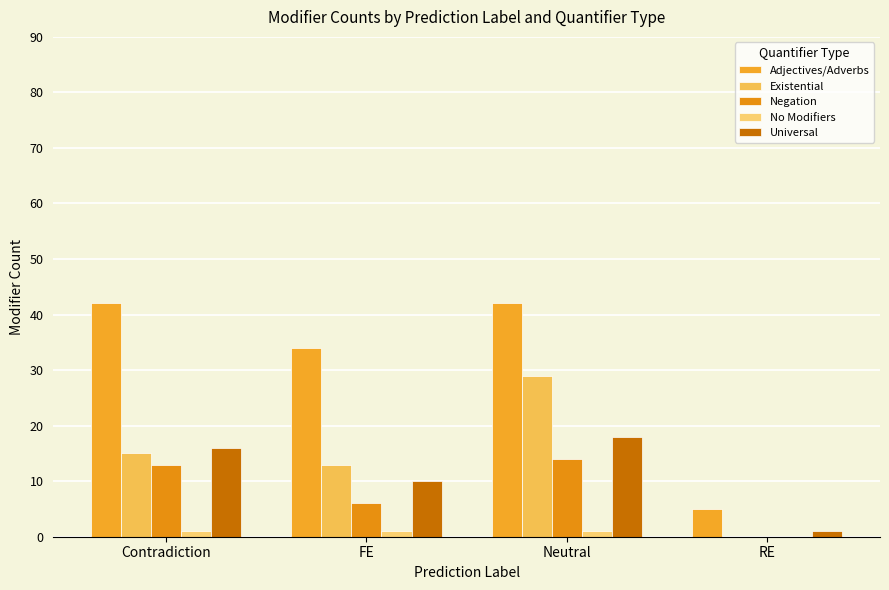

What is the value of the No Modifiers bar at the 2nd from the left?

1